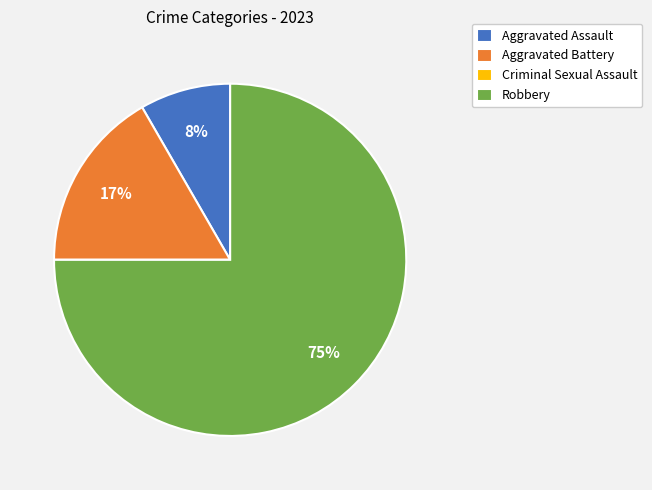

Is it true that Robbery is 75% of the pie?

True